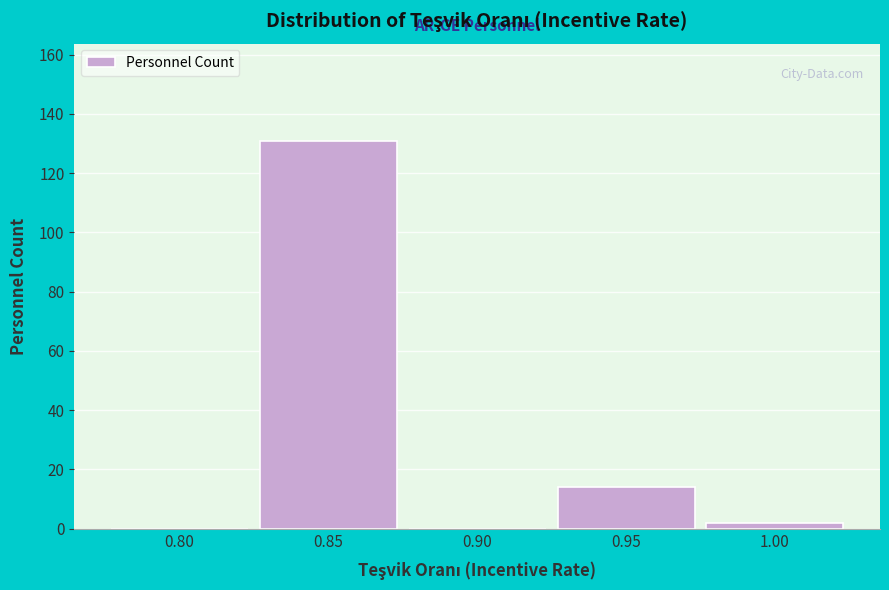

Reading right to left, what are all the values shown in this chart?

1.00=2	0.95=14	0.90=0	0.85=131	0.80=0